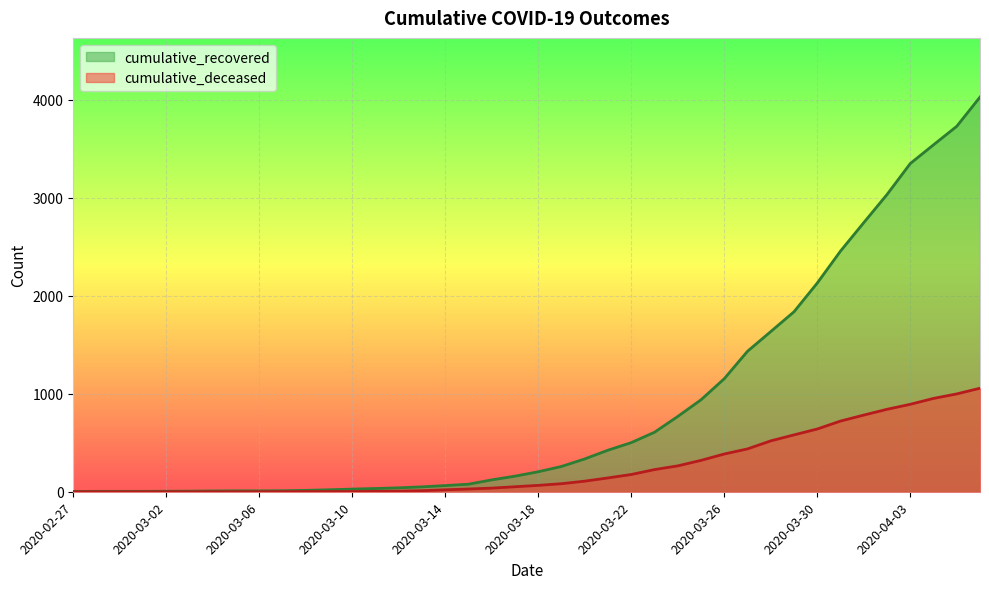

True or false: cumulative_recovered and cumulative_deceased cross at least once.

False